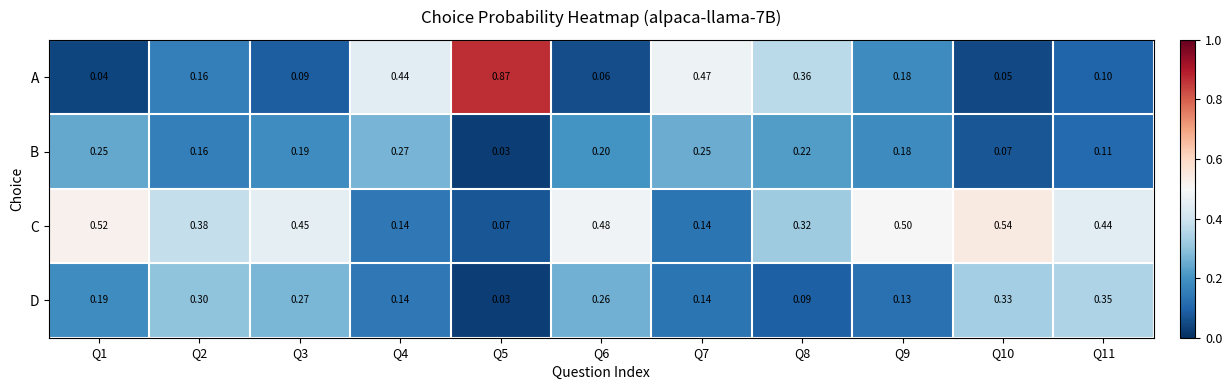

Rank the series at Q3 from highest to lowest value.

C, D, B, A